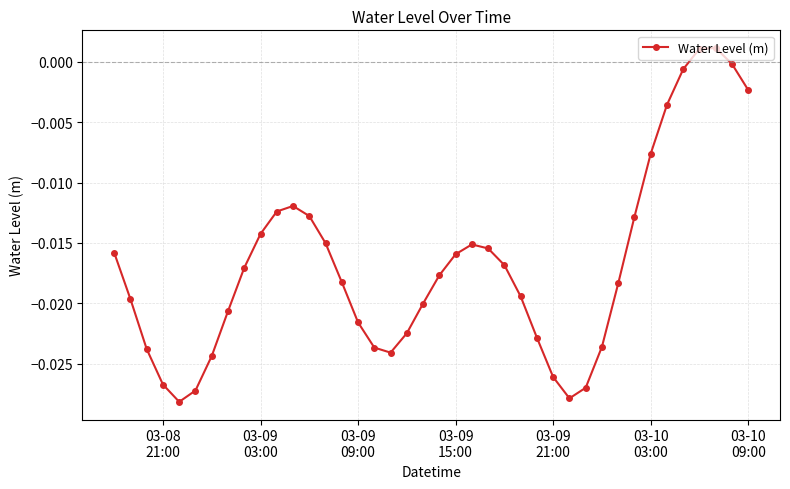

How many lines are shown in the chart?

1